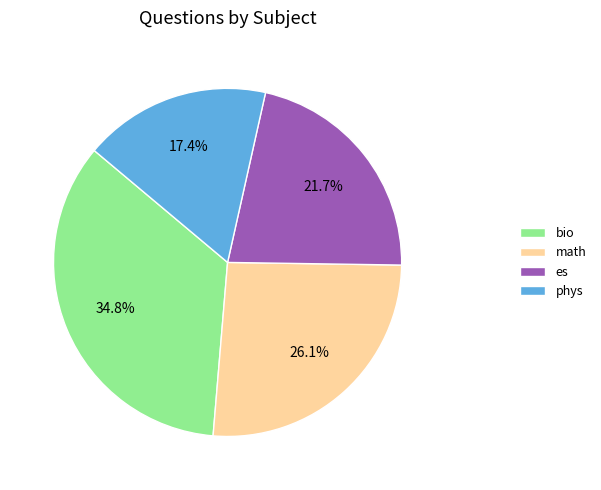

Which has a higher value, phys or es?

es